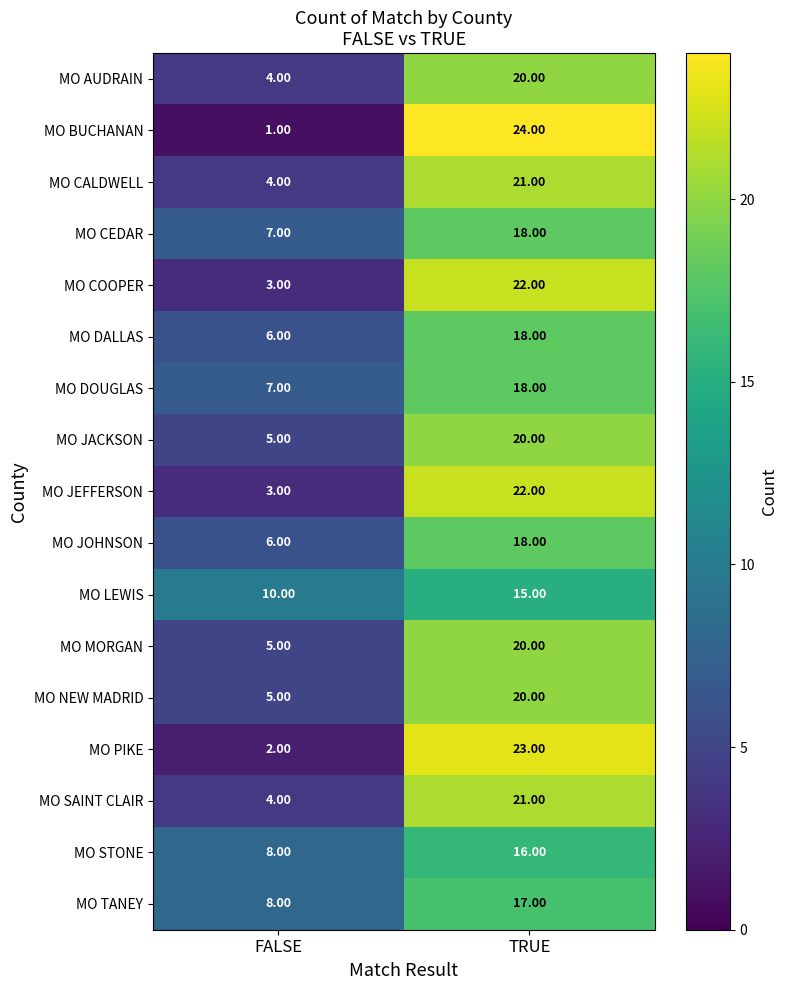

Count the number of data series in this chart.

17